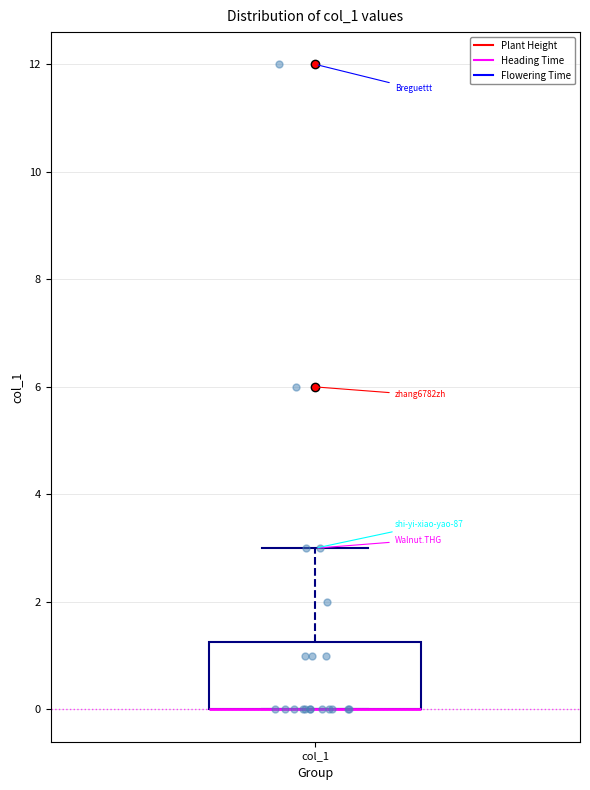

Transcribe this box plot: give where the median line is, the range the box spans, and where the two whiskers end, as read against the y-axis. The values are not printed on the chart, so give them approximately, as read against the axis.

median 0.0 (drawn on the box's lower edge), box 0.0 to 1.2, whiskers 0.0 to 3.0